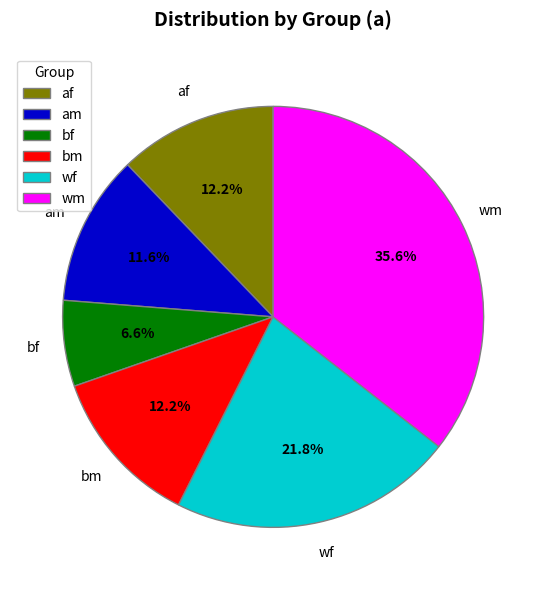

Is there a majority slice in this chart?

No